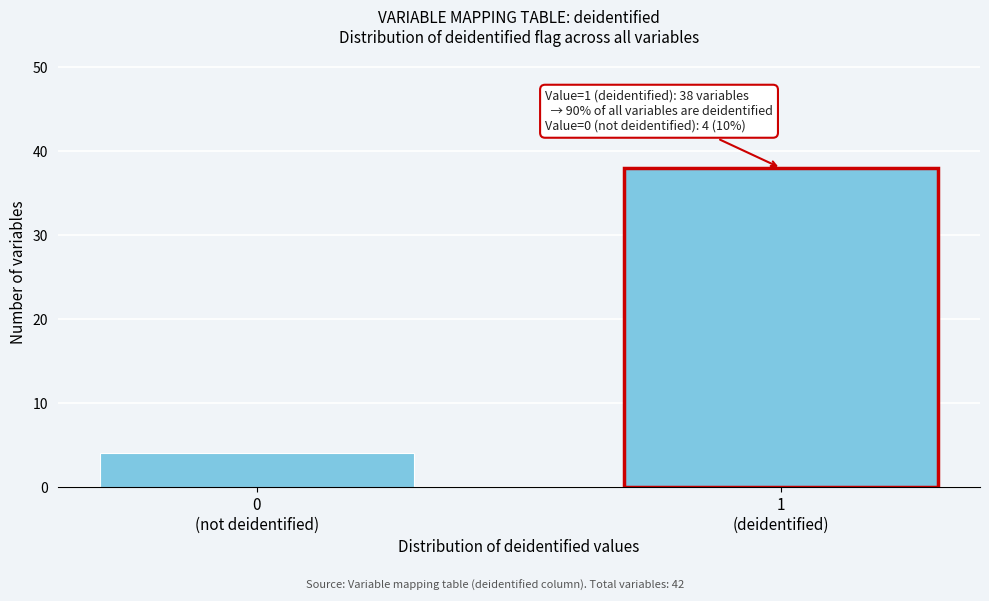

Reading left to right, list all the values displayed in this chart.

4	38